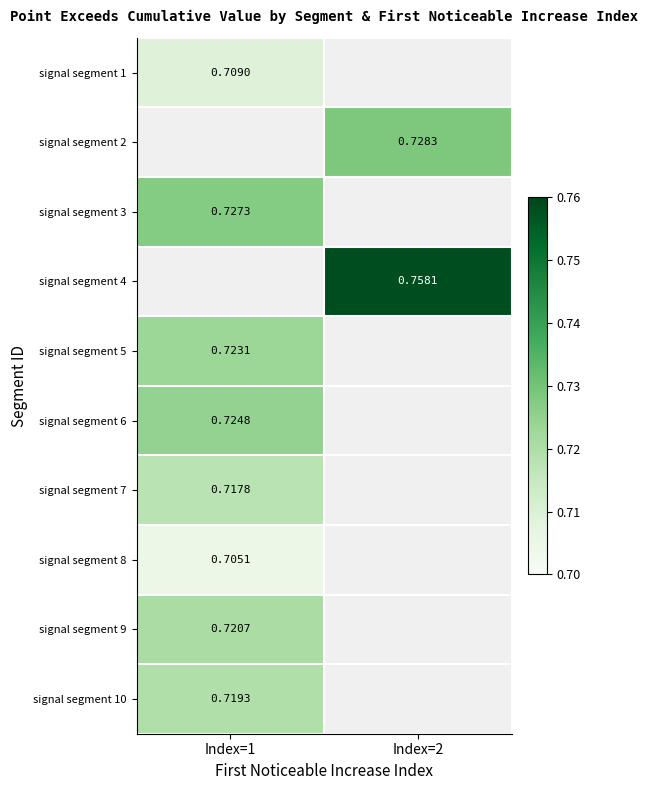

The signal segment 5 series shows 0.0 at Index=2. True or false?

True